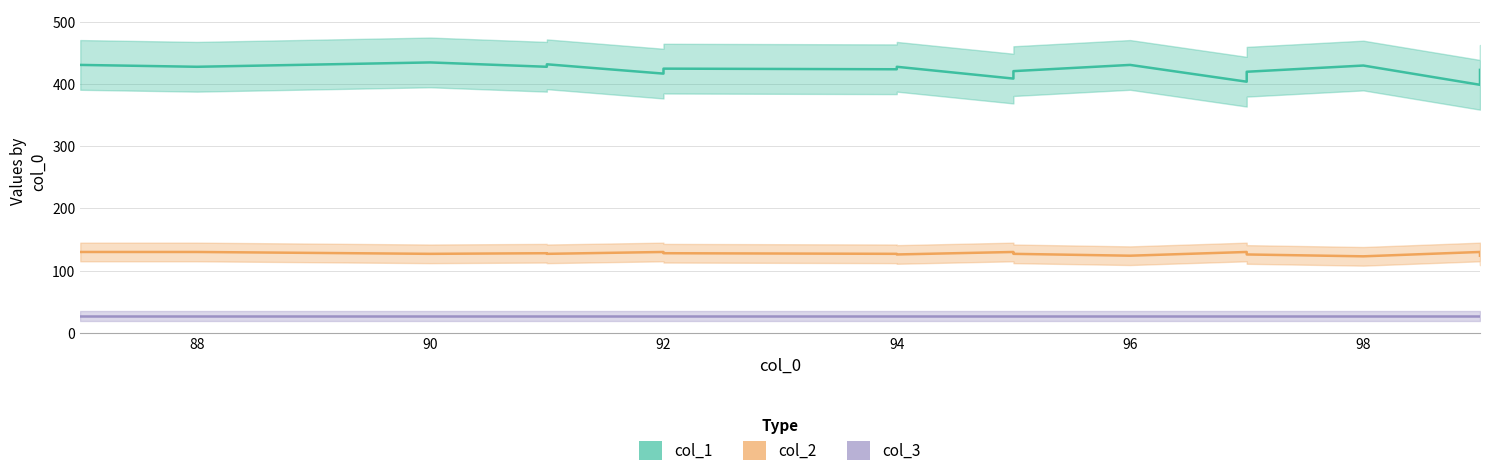

At which category is the sum across all series the highest?

90